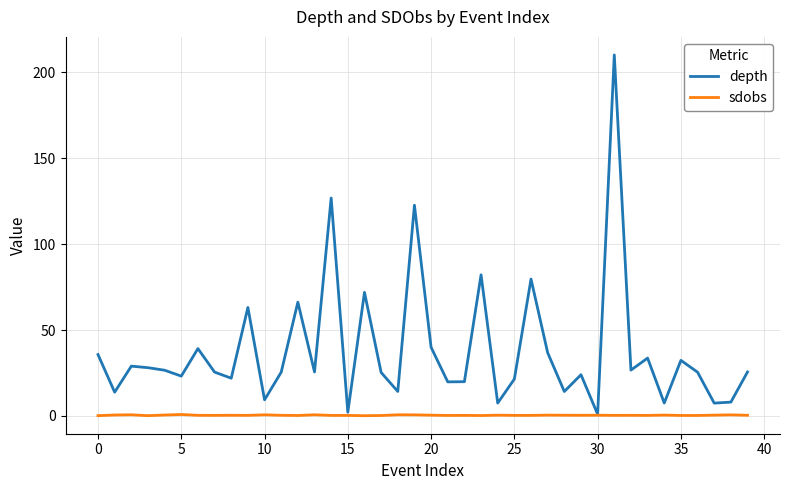

What is the maximum value for depth?

210.2